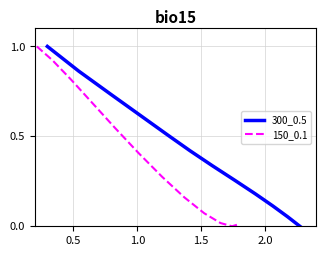

How many values in 300_0.5 are above zero?

11